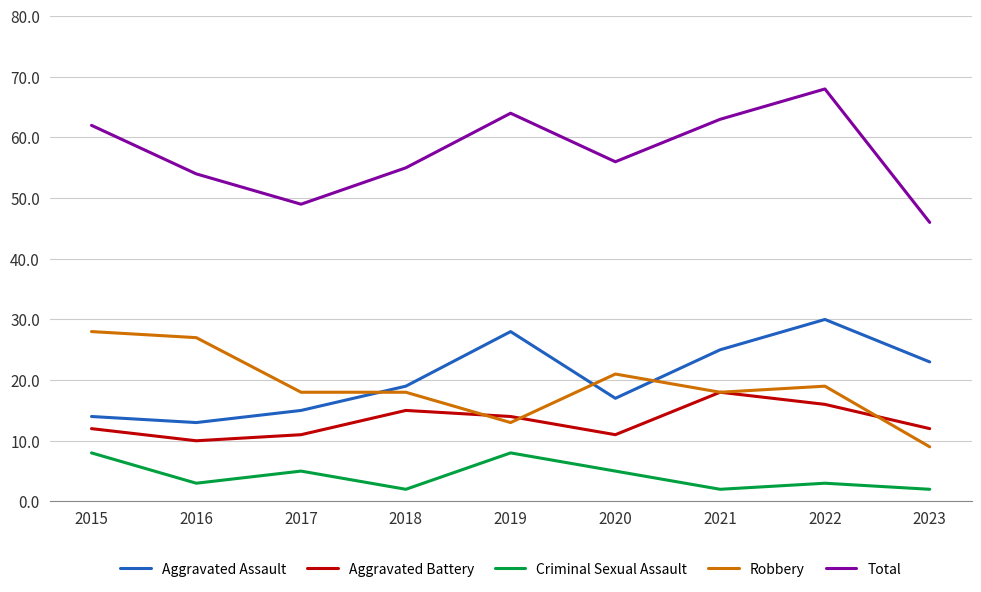

What is the difference between the maximum and second lowest values in the Robbery series?

15